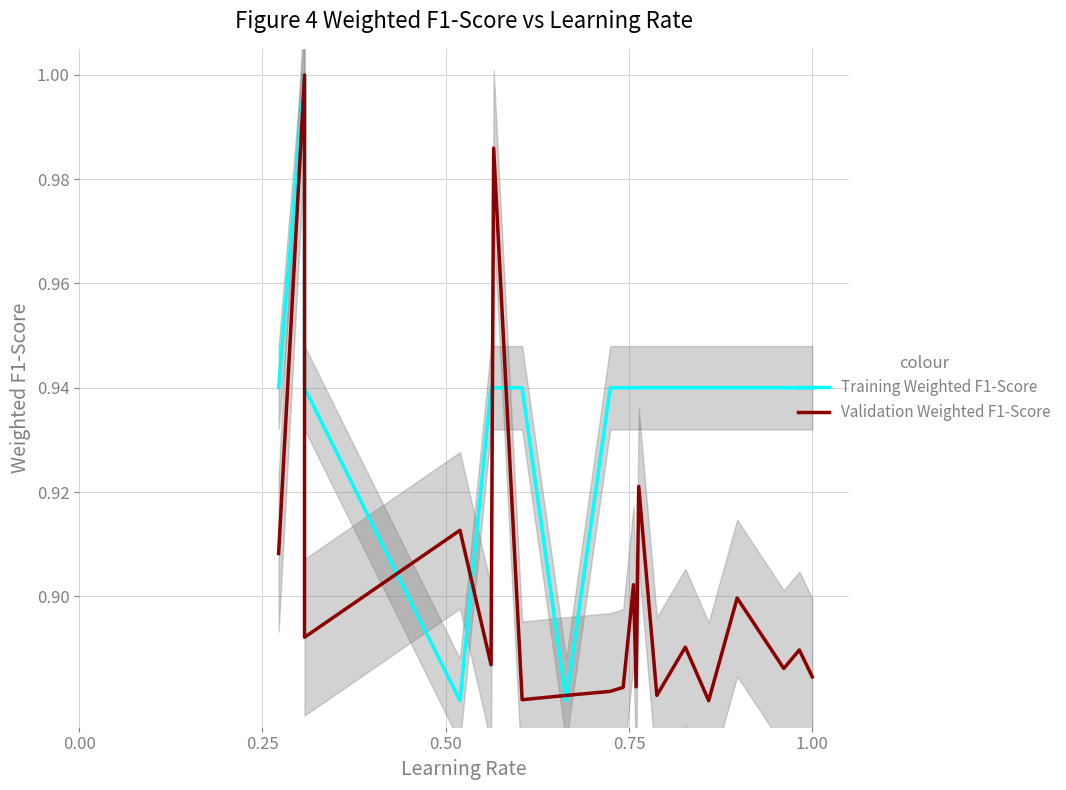

What is the value of the Training Weighted F1-Score point at the 7th from the left?

0.9